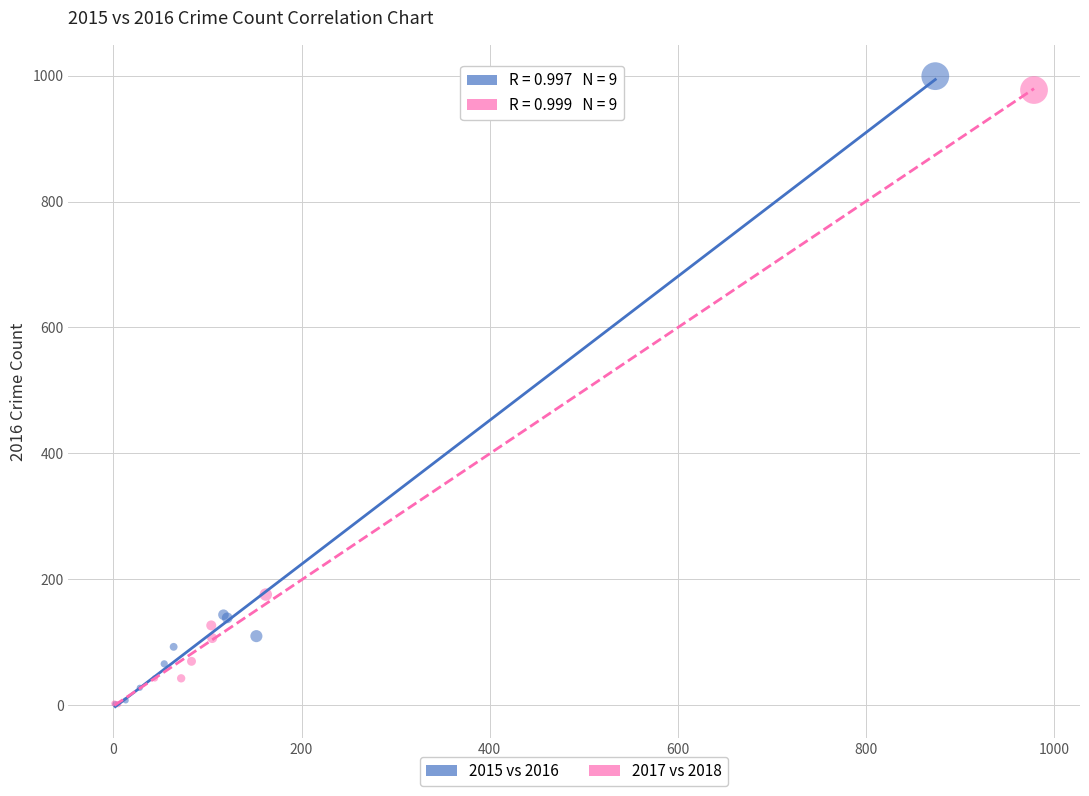

Which series reaches the maximum Y coordinate?

2015 vs 2016